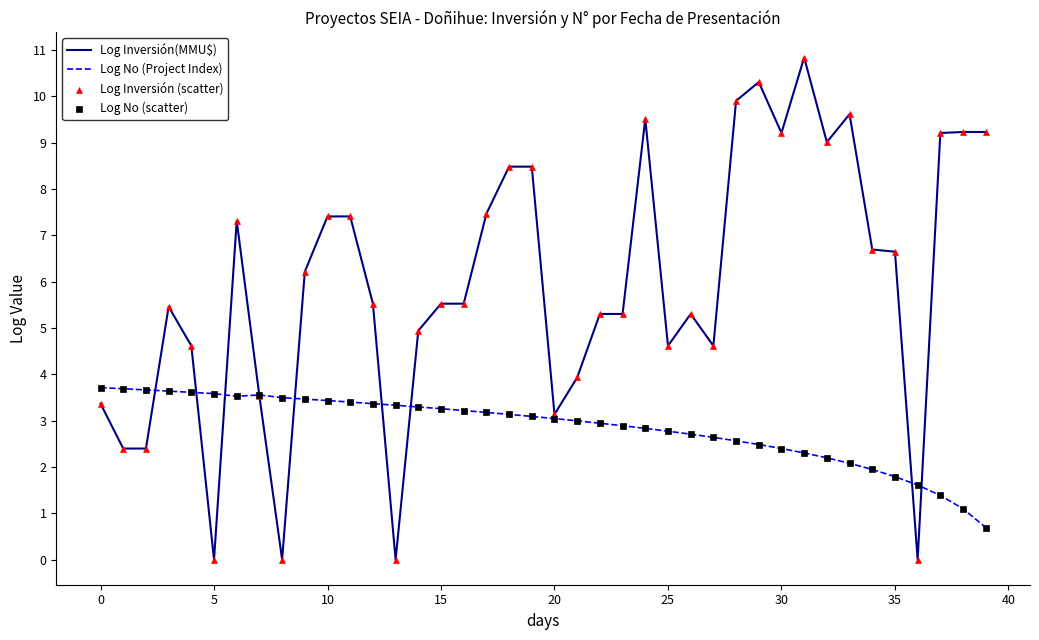

Rank the series by their maximum value, from lowest to highest.

Log No (Project Index), Log Inversión(MMU$)